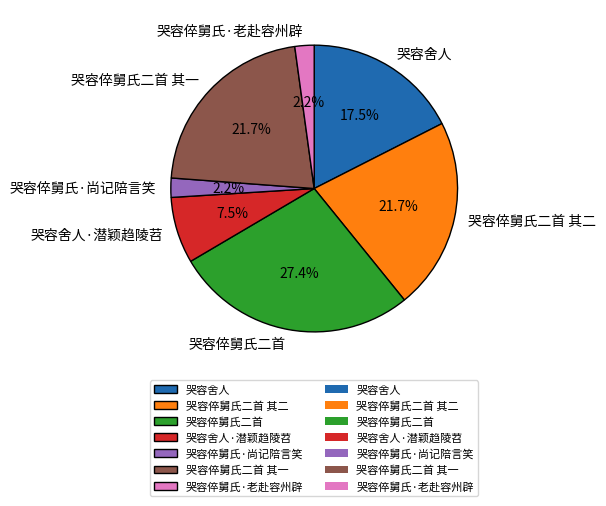

What is the largest slice in the pie chart?

哭容倅舅氏二首